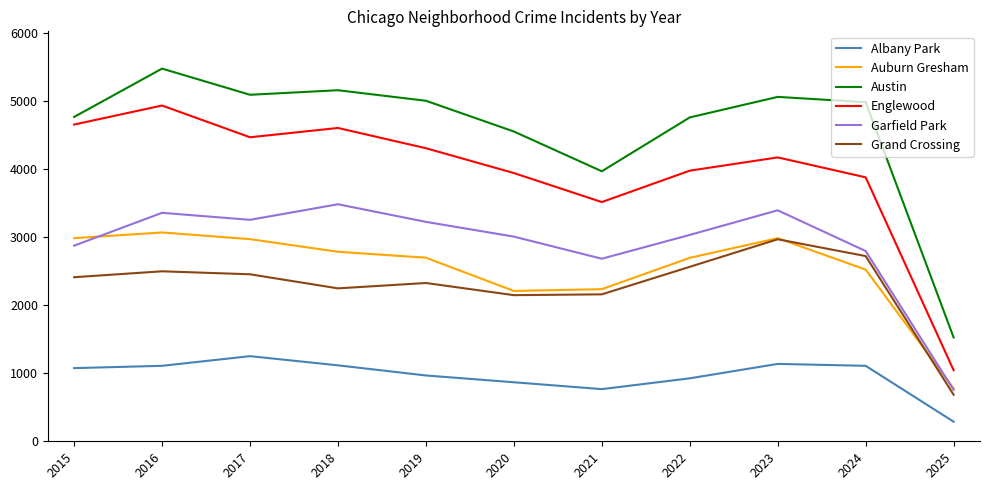

What is the sum of all Albany Park values?

10620